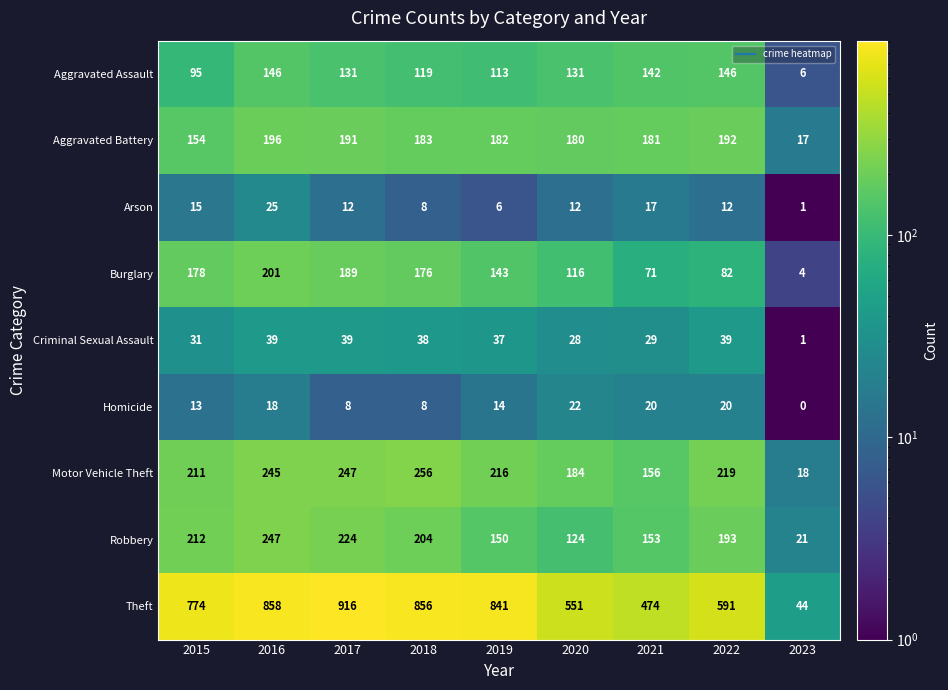

Where does the Robbery series first go above 193?

2015